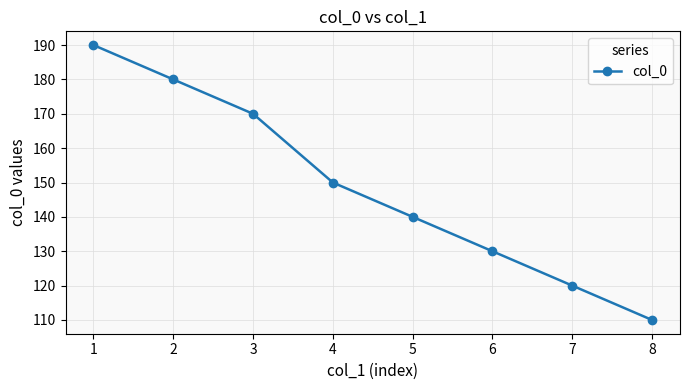

What is the difference between the maximum and second lowest values?

70